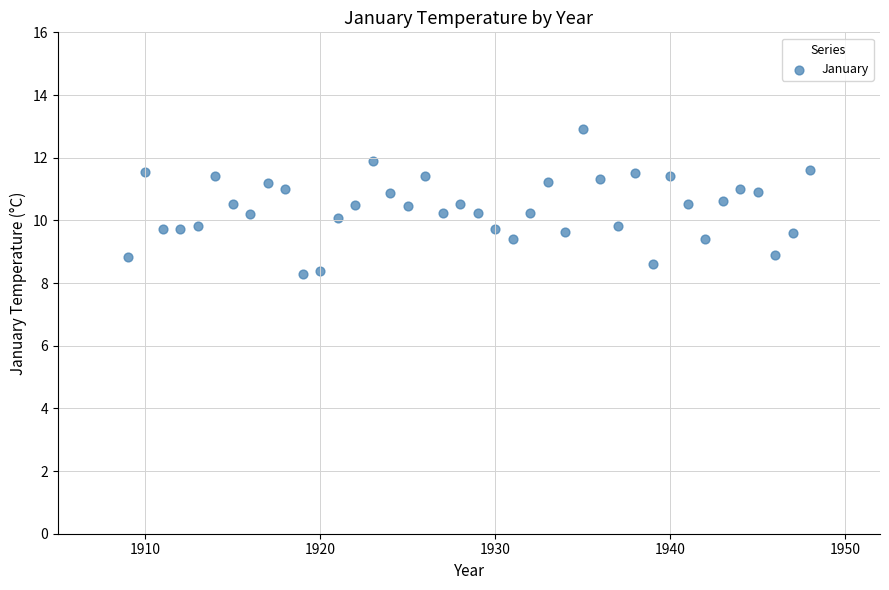

What is the range of X values (max minus min)?

39.0